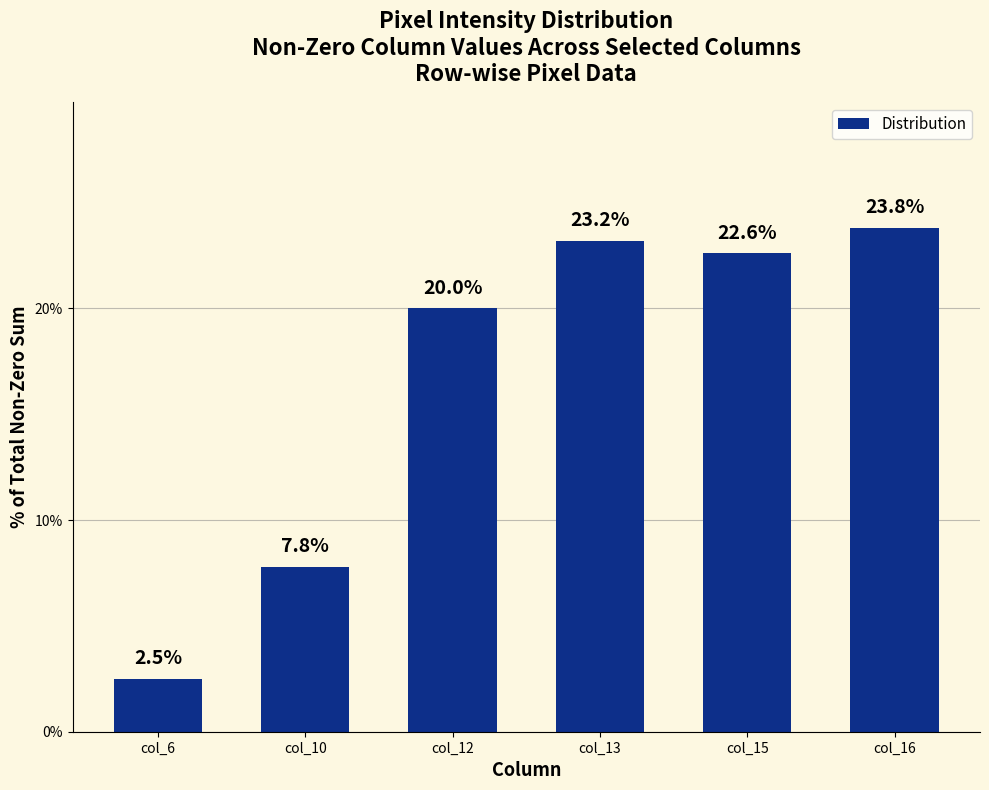

Rank the categories by value from lowest to highest.

col_6, col_10, col_12, col_15, col_13, col_16